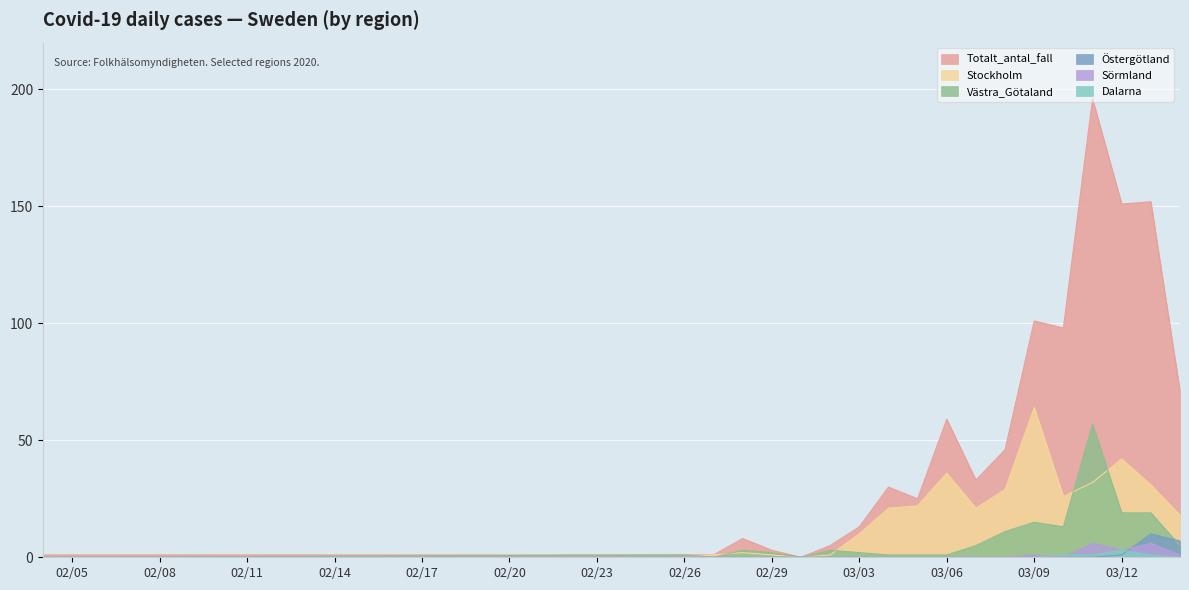

Which series has the largest range (max minus min)?

Totalt_antal_fall